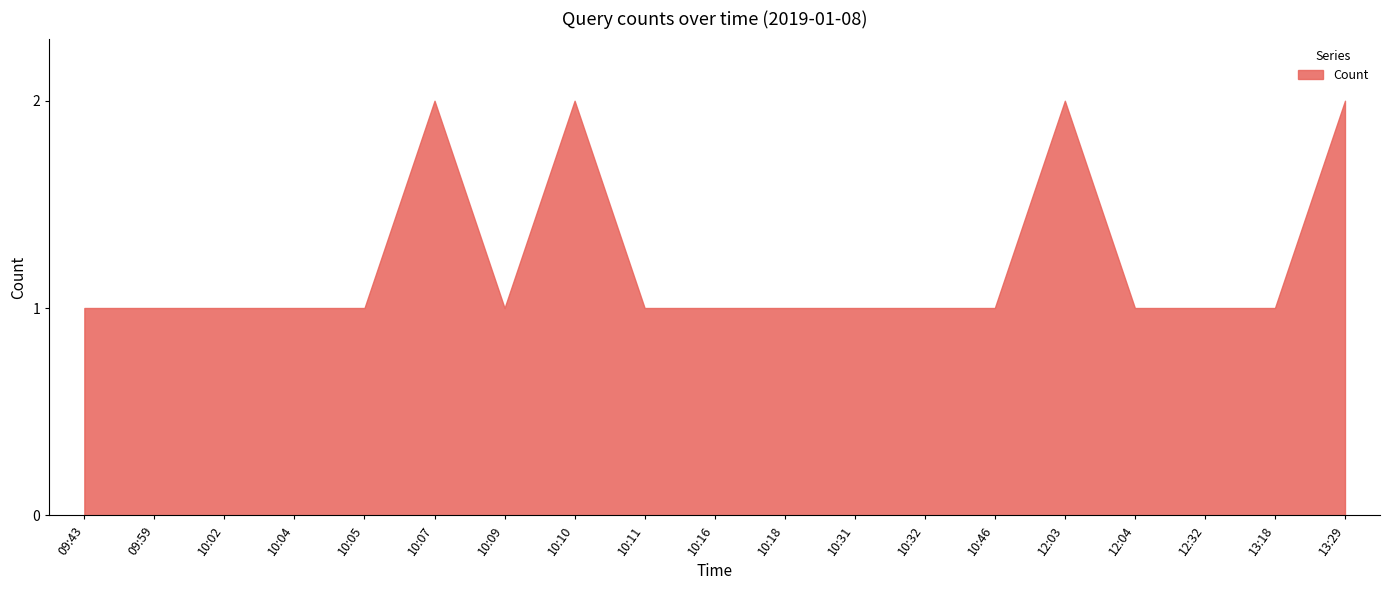

Is it true that the value at 10:18 is 1?

True